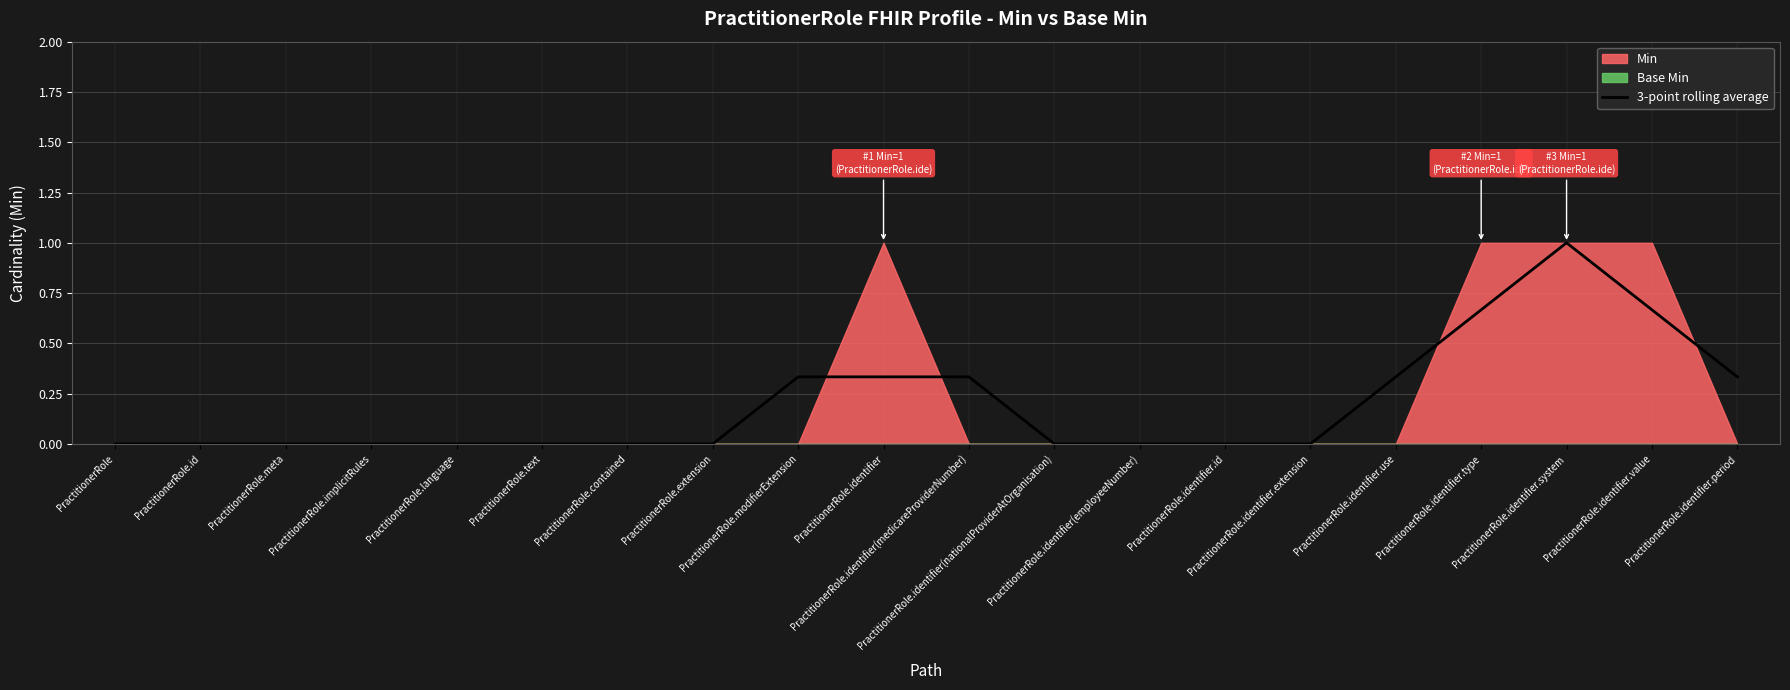

At which category does the data reach its first local peak?

PractitionerRole.identifier.system